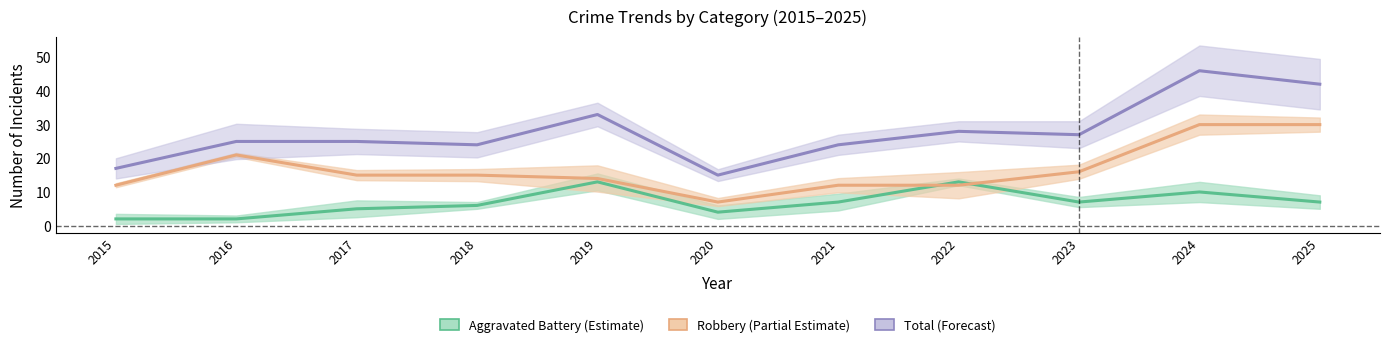

What is the value of the Aggravated Battery point at the 3rd from the left?

5